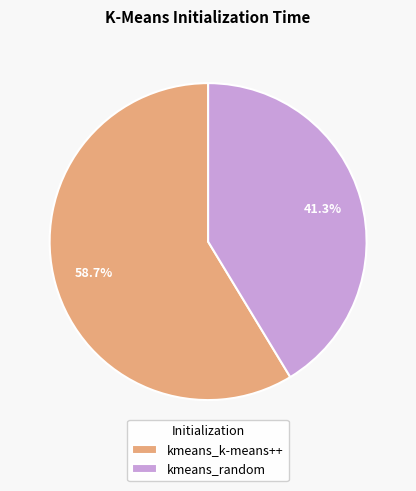

Does kmeans_random account for over 50% of the chart?

No